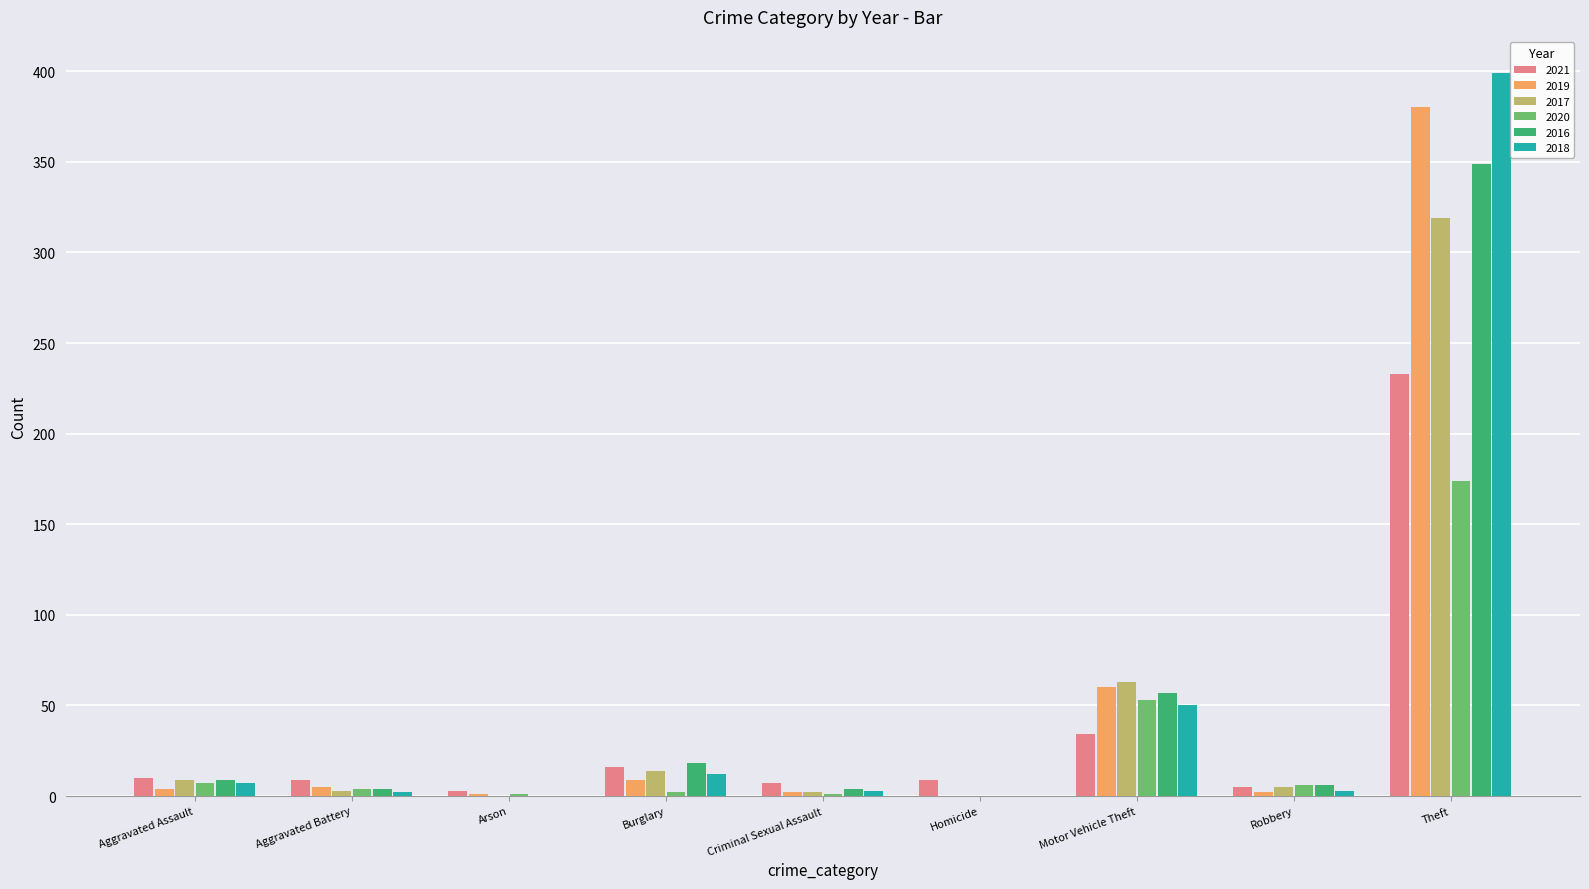

Which series has the largest range (max minus min)?

2018